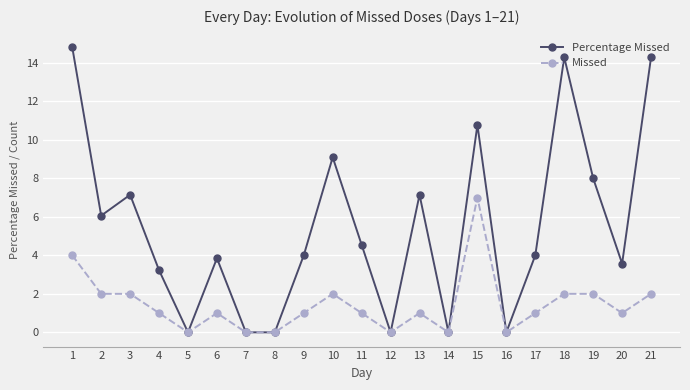

Reading left to right, transcribe all the data shown in this chart.

Percentage Missed: 1=14.8	2=6.1	3=7.1	4=3.2	5=0.0	6=3.8	7=0.0	8=0.0	9=4.0	10=9.1	11=4.5	12=0.0	13=7.1	14=0.0	15=10.8	16=0.0	17=4.0	18=14.3	19=8.0	20=3.6	21=14.3
Missed: 1=4.0	2=2.0	3=2.0	4=1.0	5=0.0	6=1.0	7=0.0	8=0.0	9=1.0	10=2.0	11=1.0	12=0.0	13=1.0	14=0.0	15=7.0	16=0.0	17=1.0	18=2.0	19=2.0	20=1.0	21=2.0